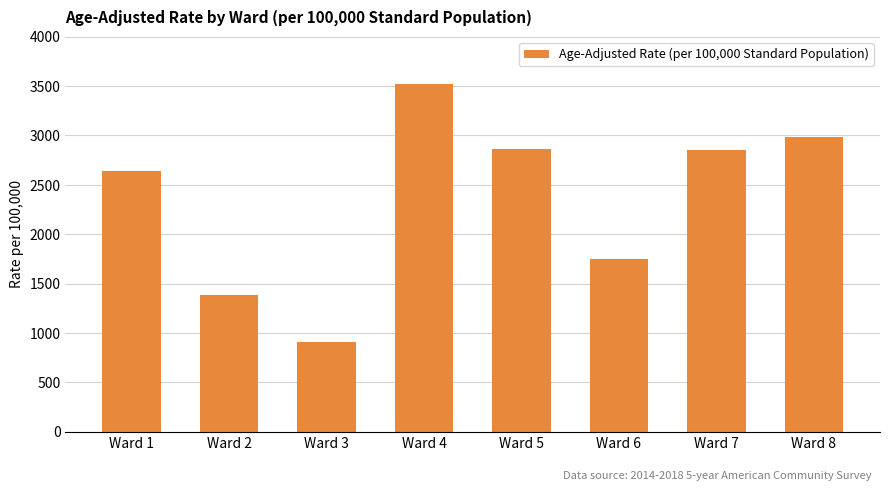

Between Ward 5 and Ward 8, which is larger?

Ward 8